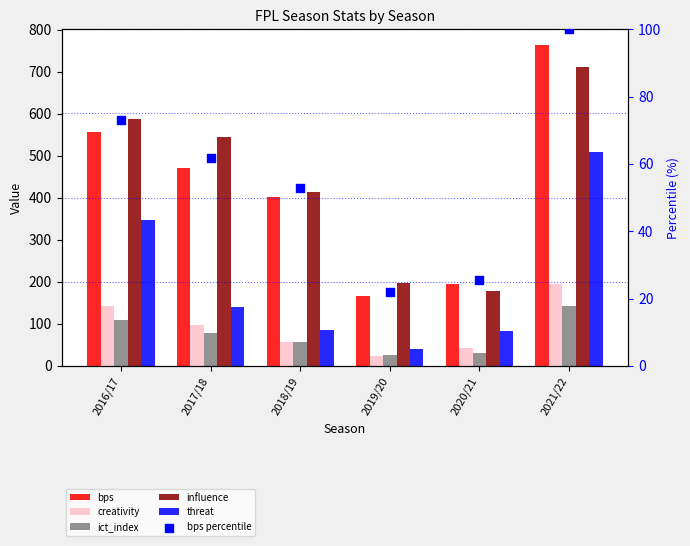

What is the total value across all series at 2021/22?

2420.4